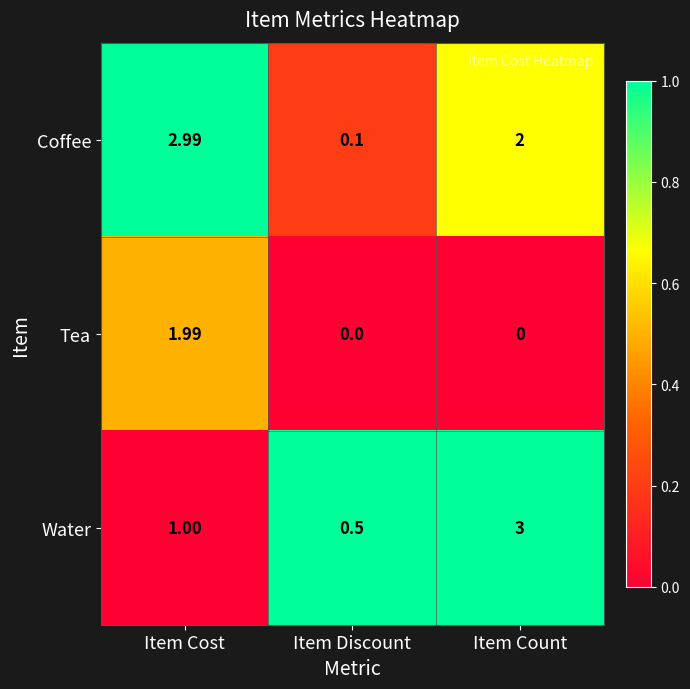

Which series has the widest spread of values?

Coffee